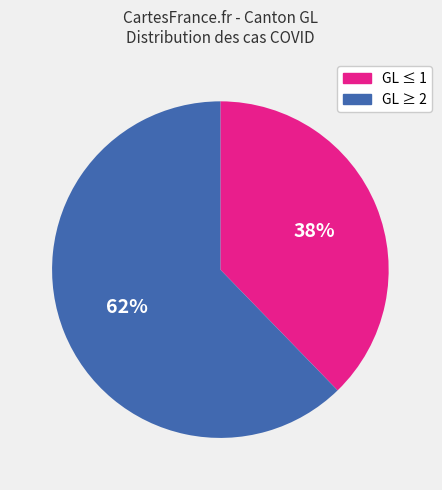

Rank the categories by value from highest to lowest.

GL ≥ 2, GL ≤ 1